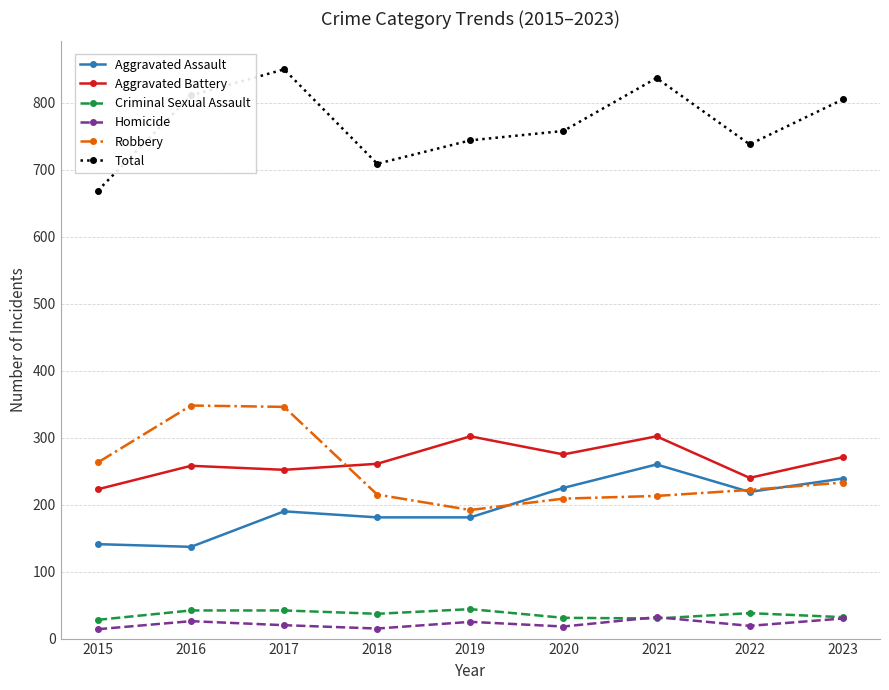

What is the difference between the highest and lowest values at 2021?

807